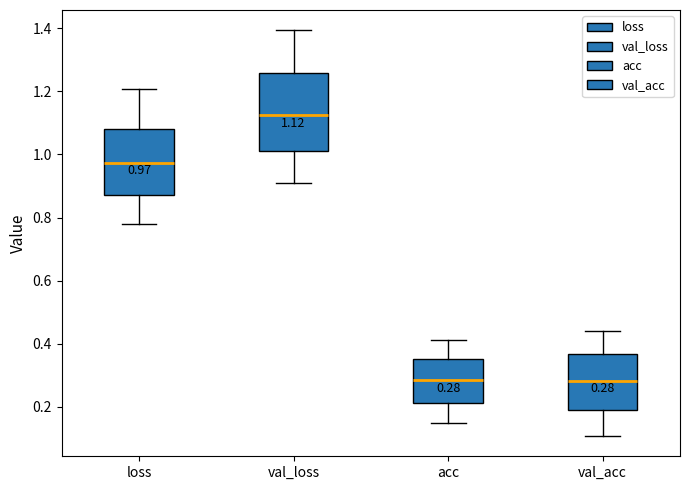

Which box is the tallest, from its lower edge to its upper edge?

val_loss